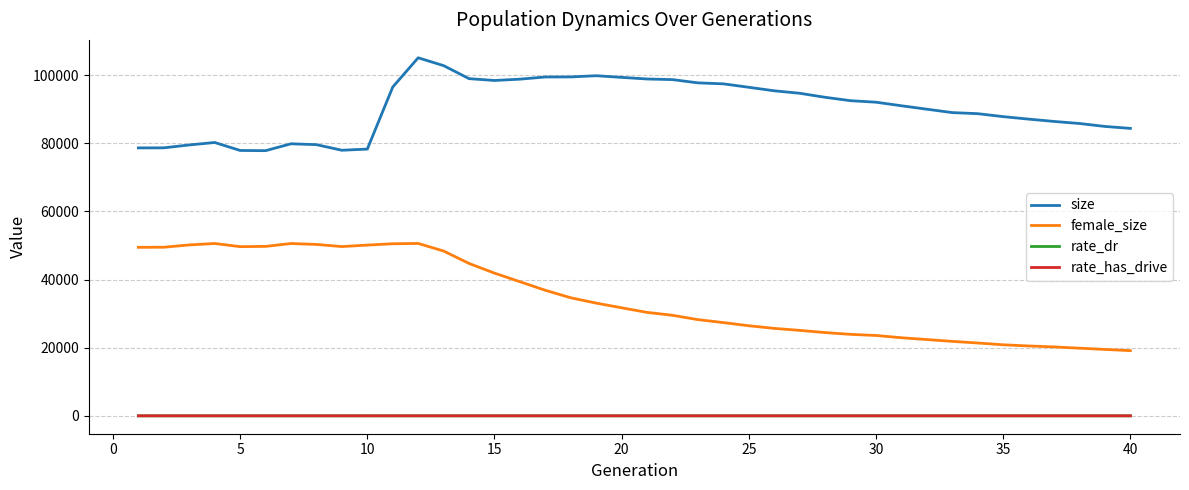

What is the maximum value shown in the chart?

105068.0